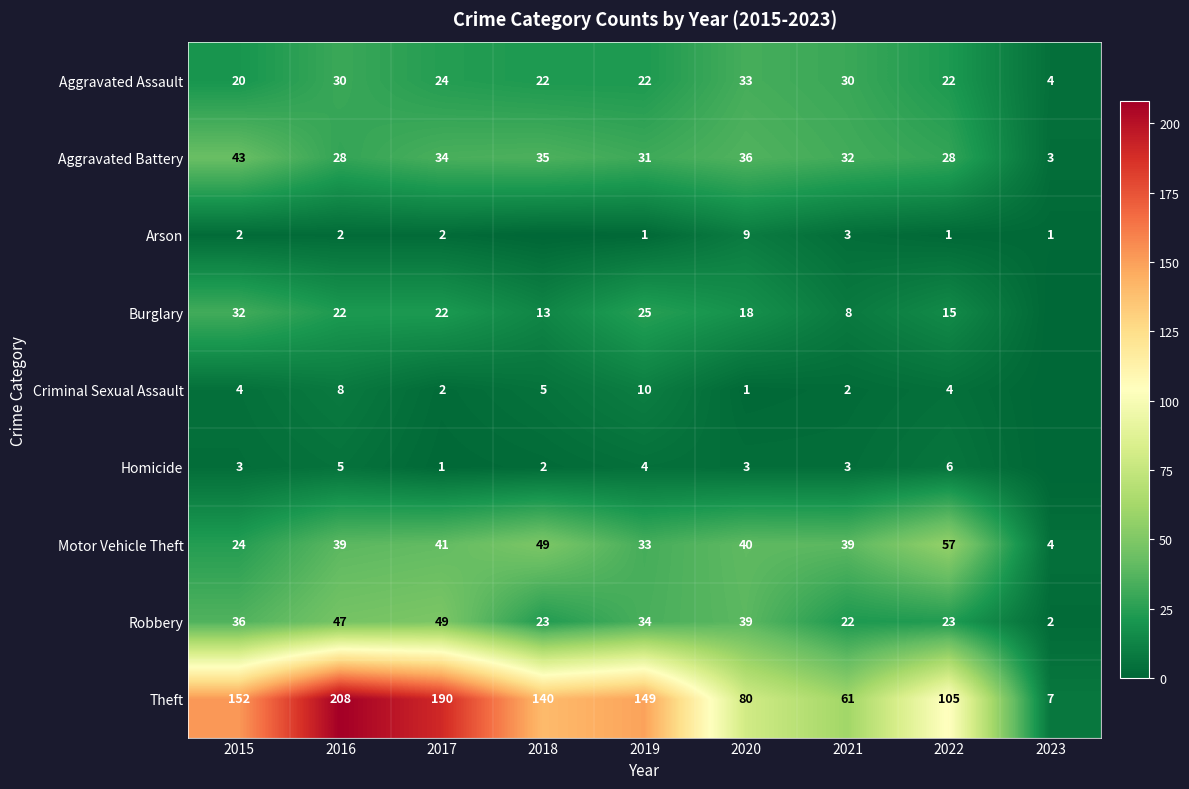

The value of Theft at 2017 is 336. True or false?

False